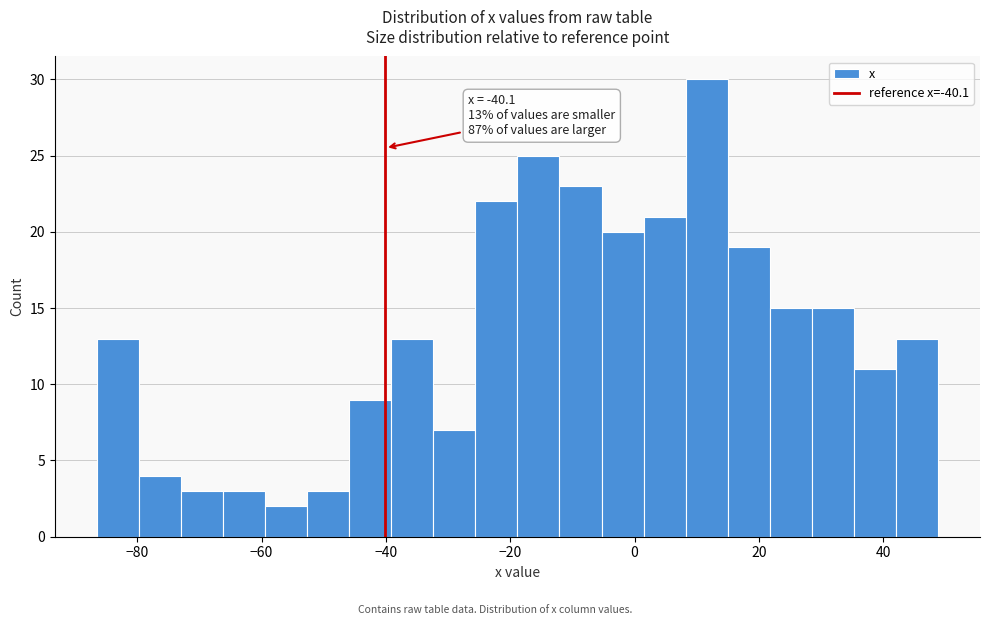

Around what value on the x-axis is the tallest bar? Give the approximate position of its centre, as read against the axis.

12